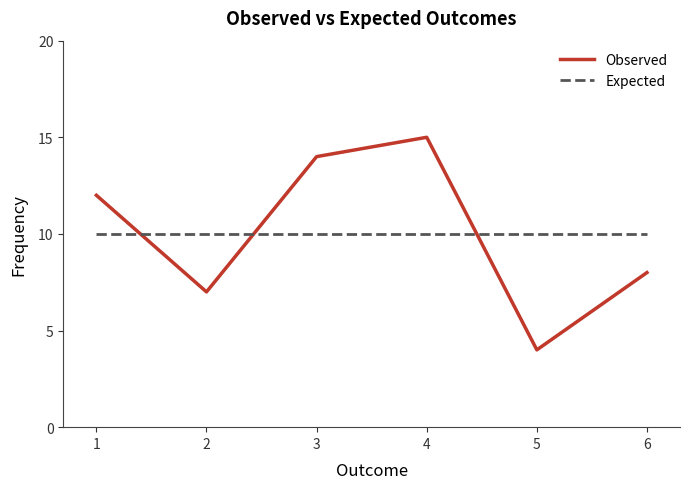

What is the maximum value for Observed?

15